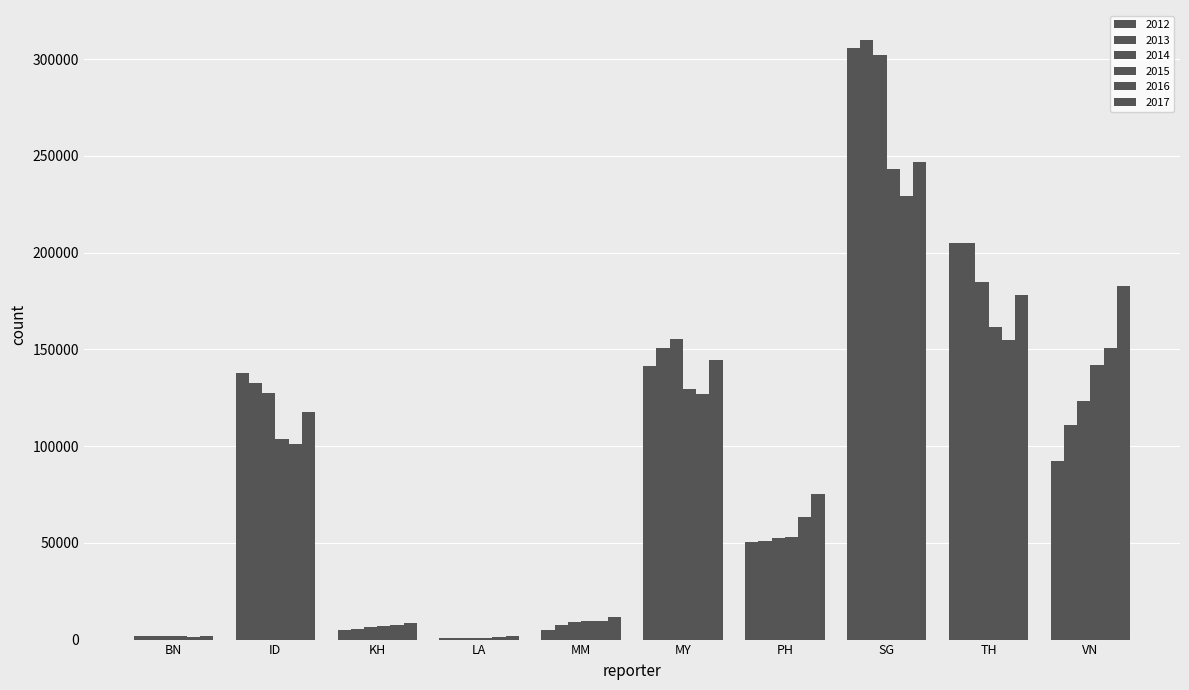

Are the bars grouped side by side (vs. stacked)?

Yes